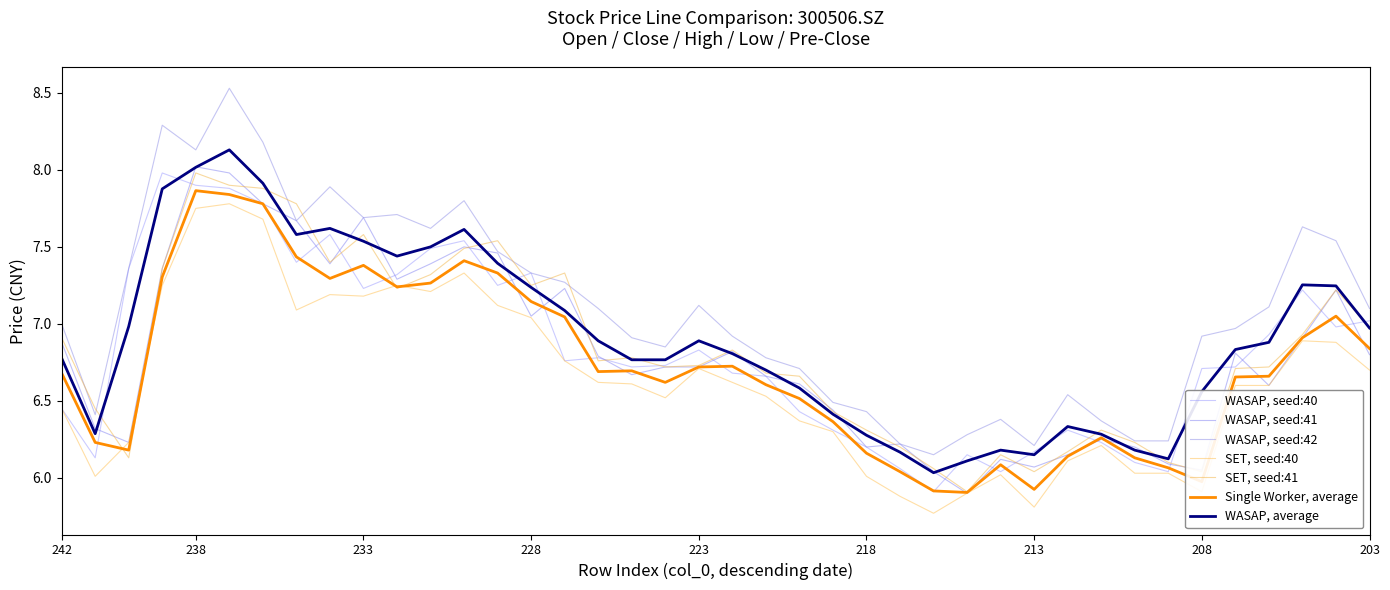

How many categories are shown in the chart?

40